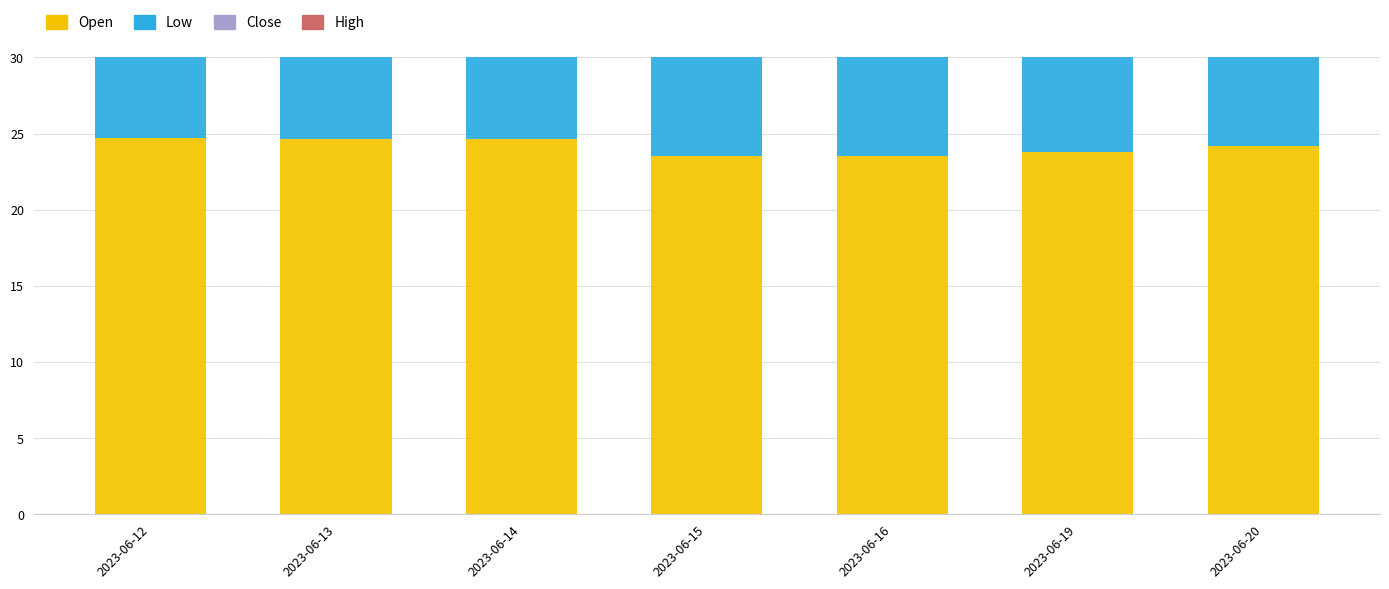

Which has a higher value, 2023-06-14 or 2023-06-12?

2023-06-12